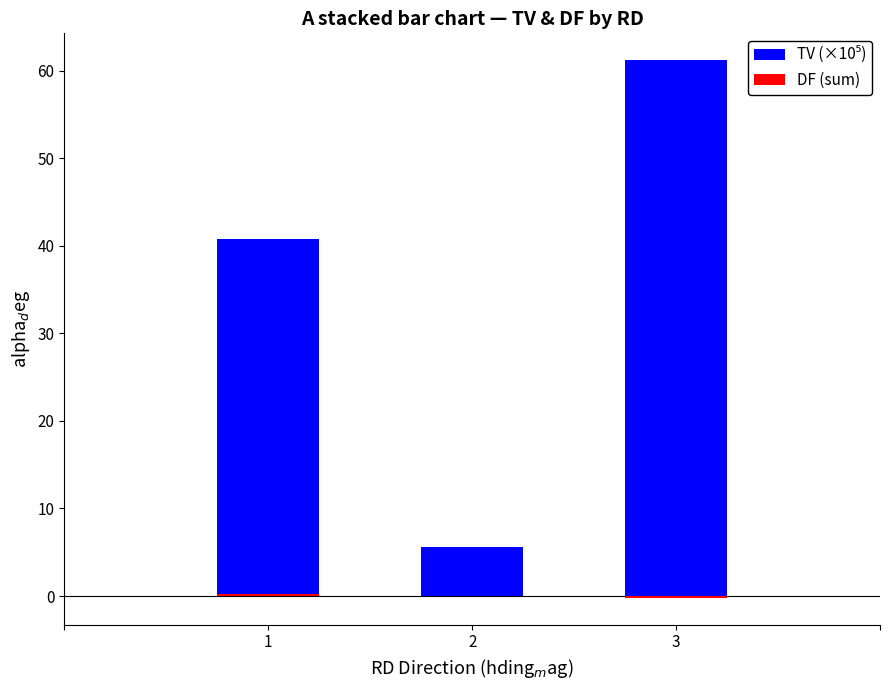

True or false: DF (sum) has a value of 0.1 at 1.

False